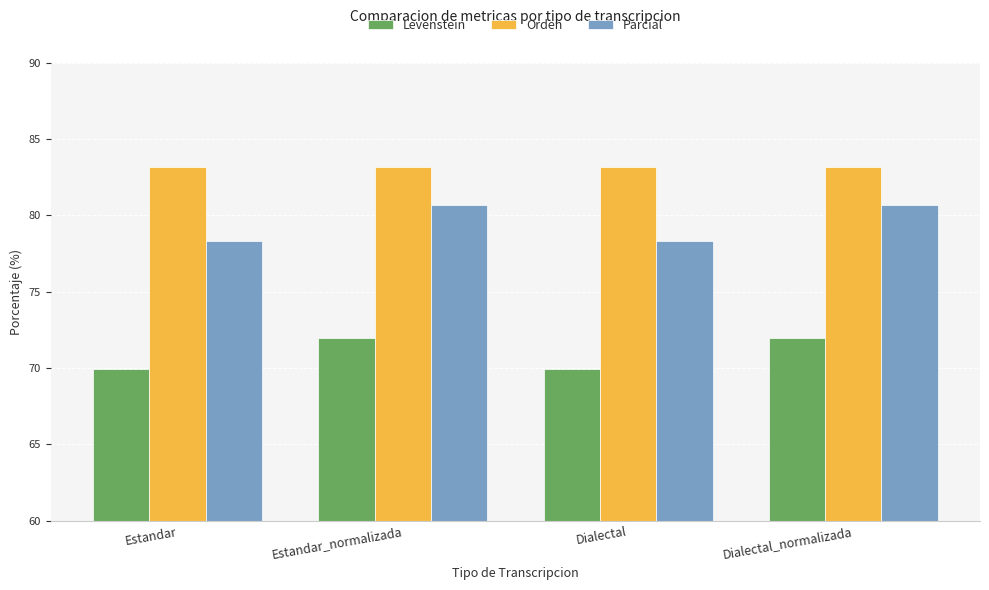

What is the minimum value shown in the chart?

69.9